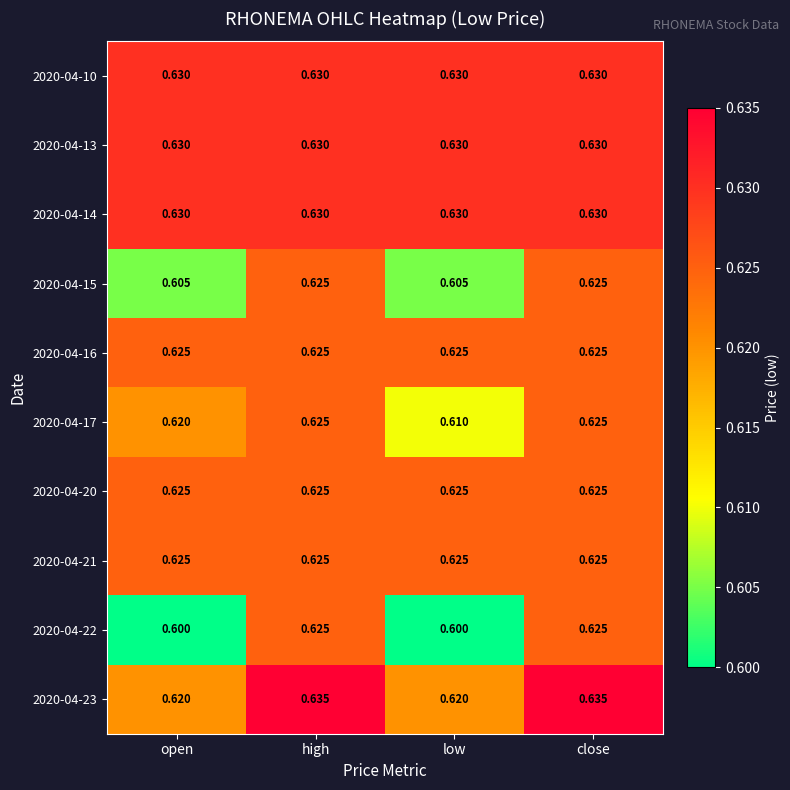

Is the value of 2020-04-15 at low greater than the value of 2020-04-22 at low?

Yes